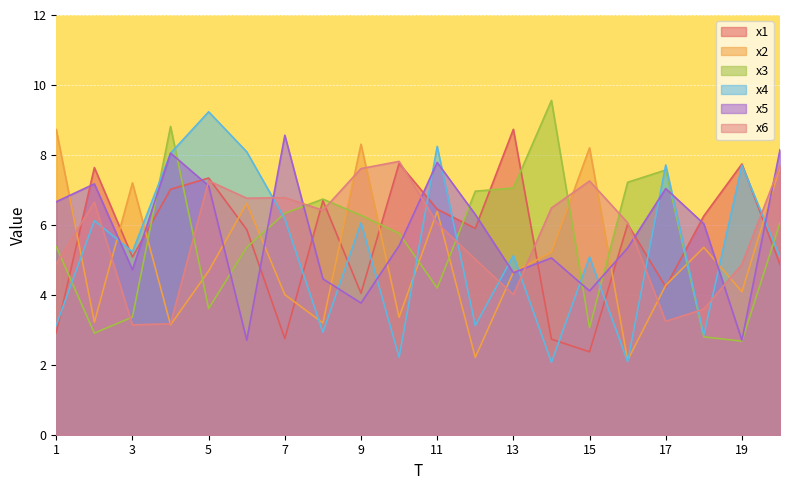

Does the chart display data point markers on the line(s)?

No